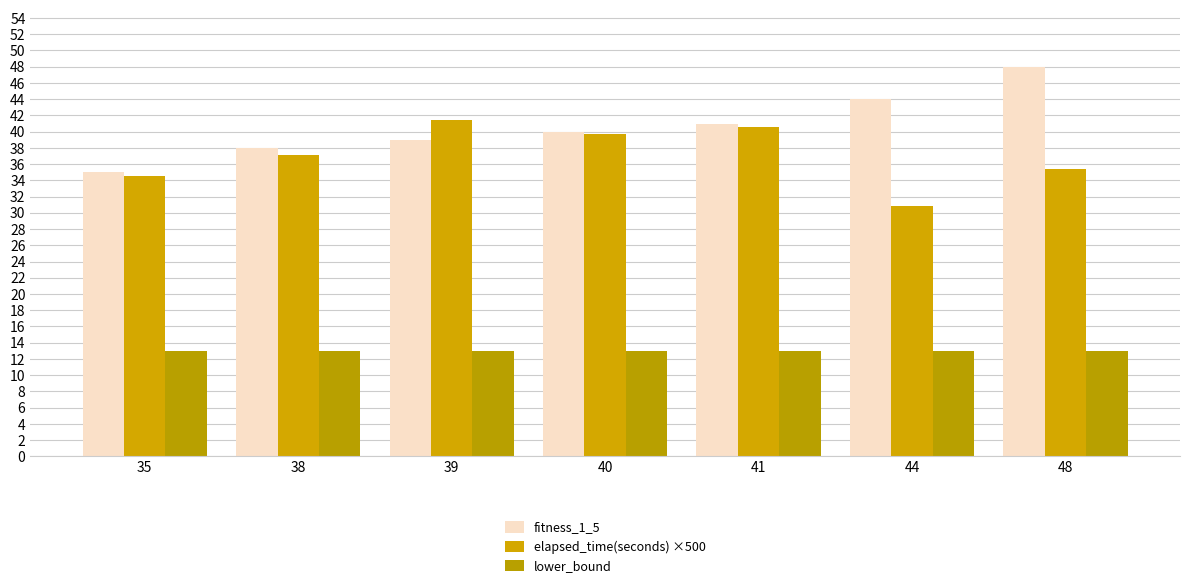

Where does the fitness_1_5 series first go above 40?

41